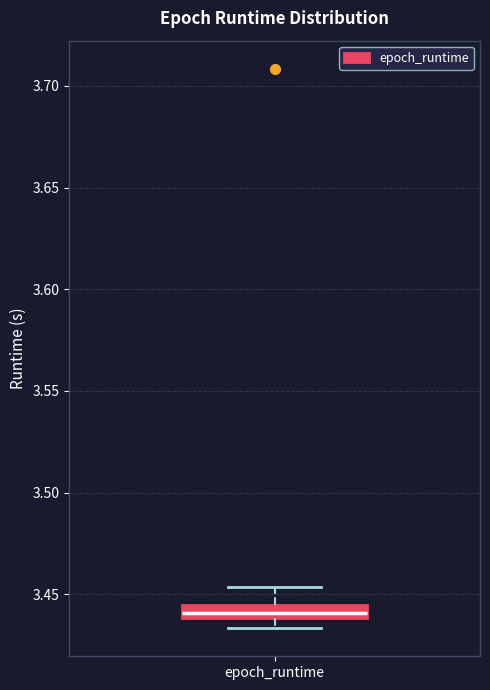

Where does the upper whisker of the box for epoch_runtime end on the y-axis? The values are not printed on the chart, so give them approximately, as read against the axis.

3.455